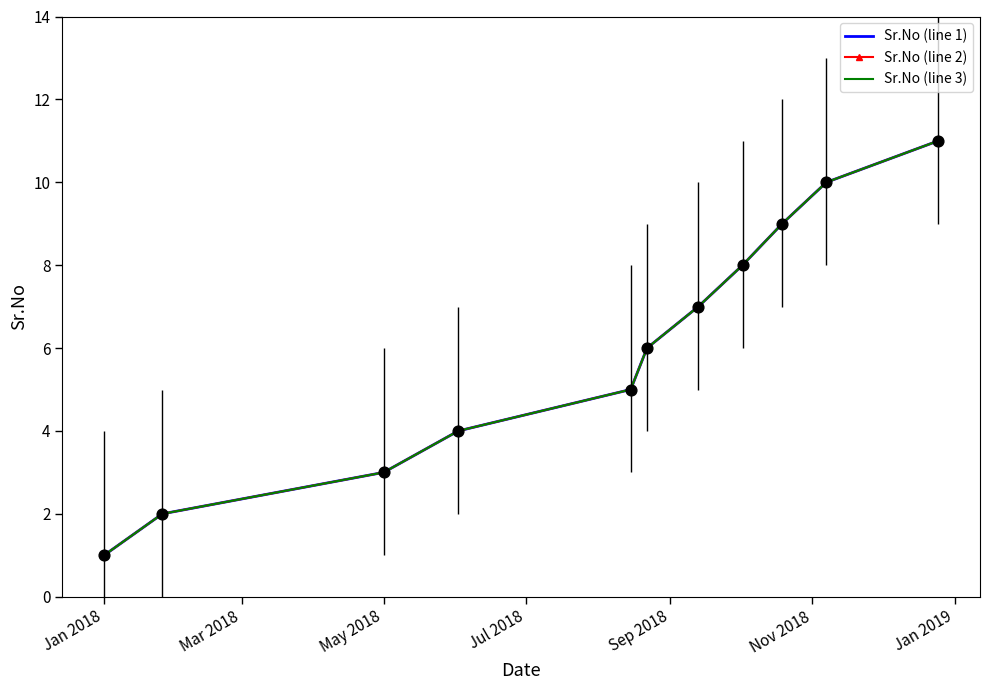

At how many categories does at least one series exceed 9?

2